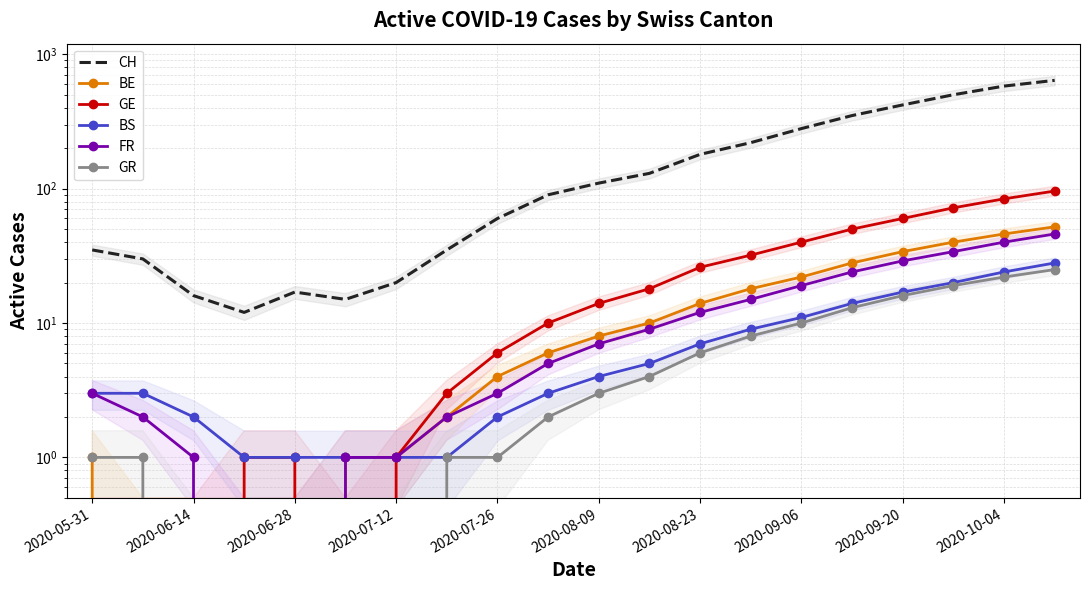

At how many categories does at least one series exceed 542?

2